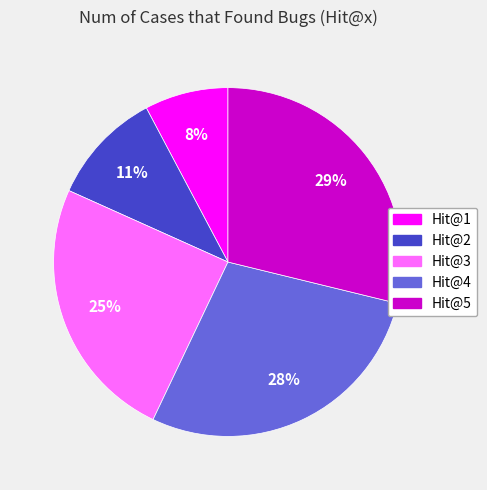

Does Hit@3 represent more than half of the total?

No